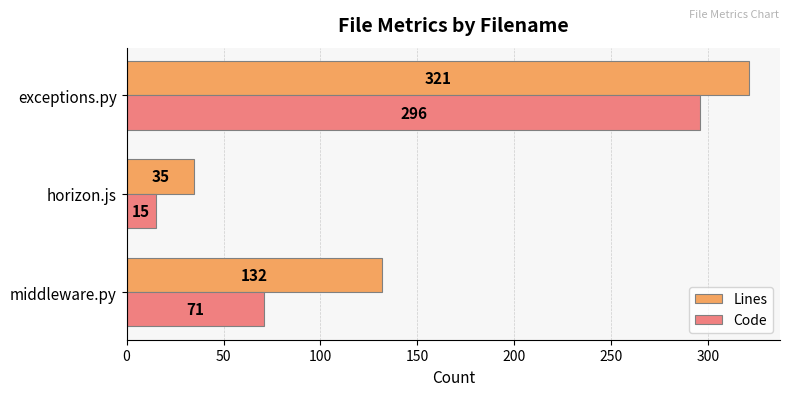

Which series has the largest total across all categories?

Lines